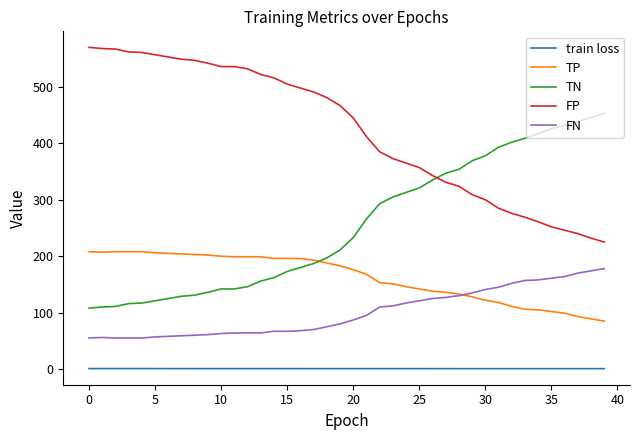

Which series has the largest total across all categories?

FP